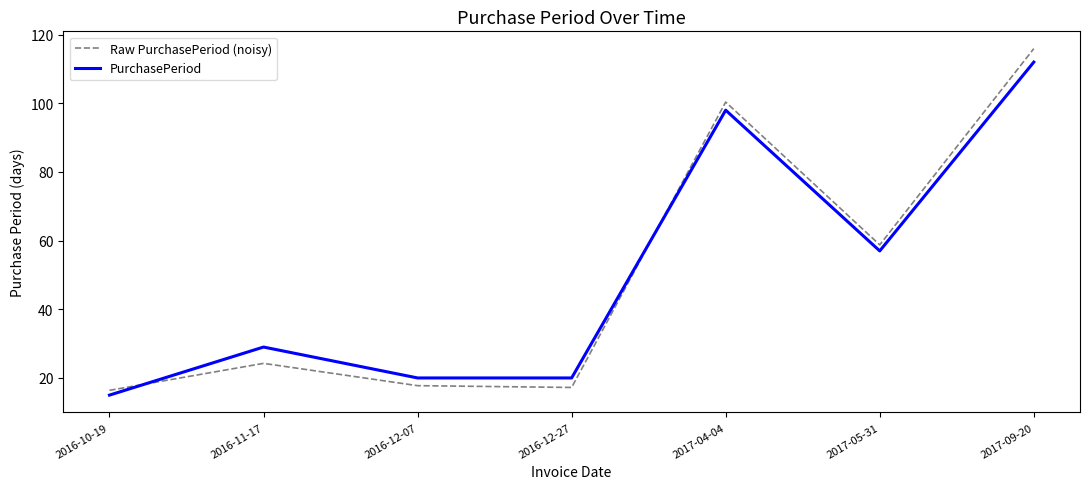

At which label is Raw PurchasePeriod (noisy) closest to 66?

2017-05-31